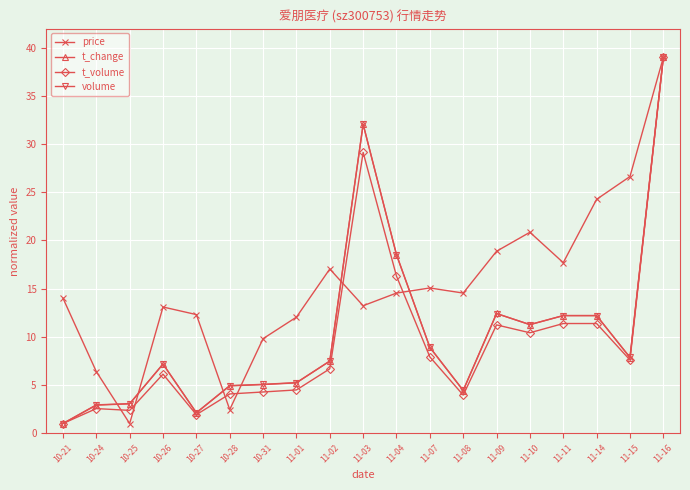

Between 11-01 and 11-07, which series saw the biggest shift?

t_change